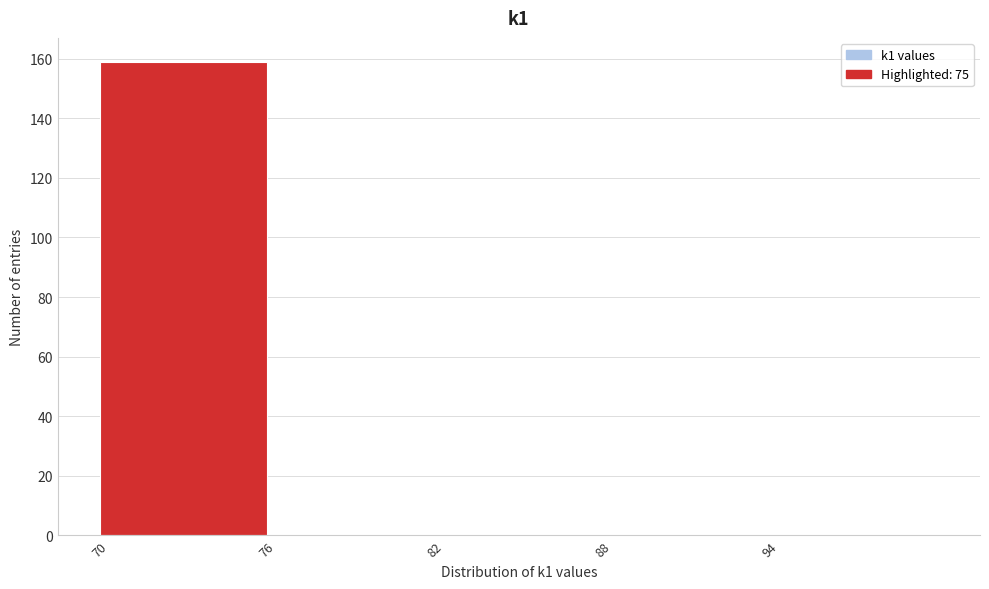

Which range on the x-axis has the tallest bar?

70 to 76